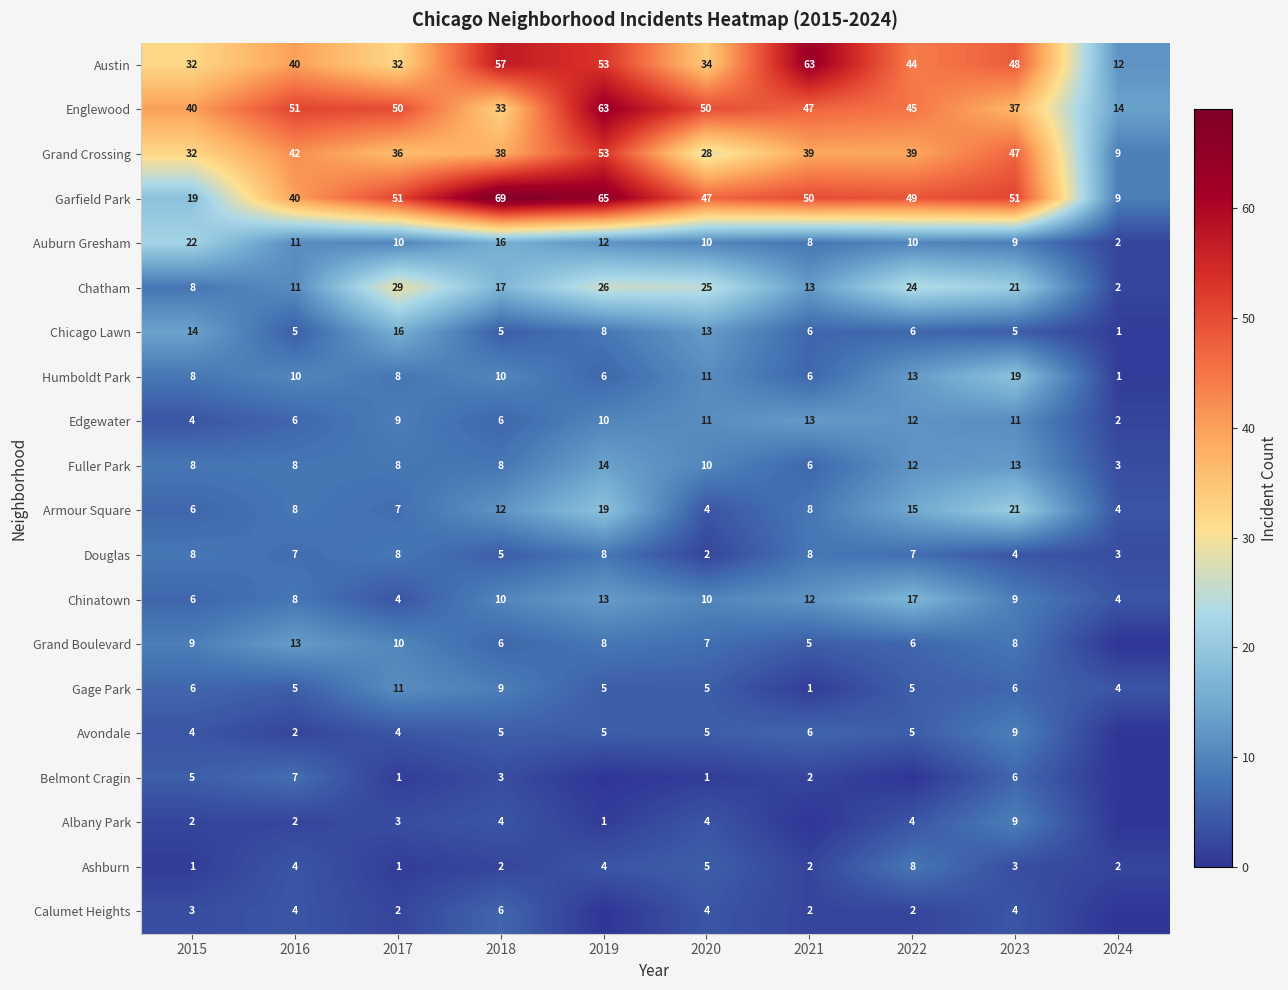

What is the greatest value displayed?

69